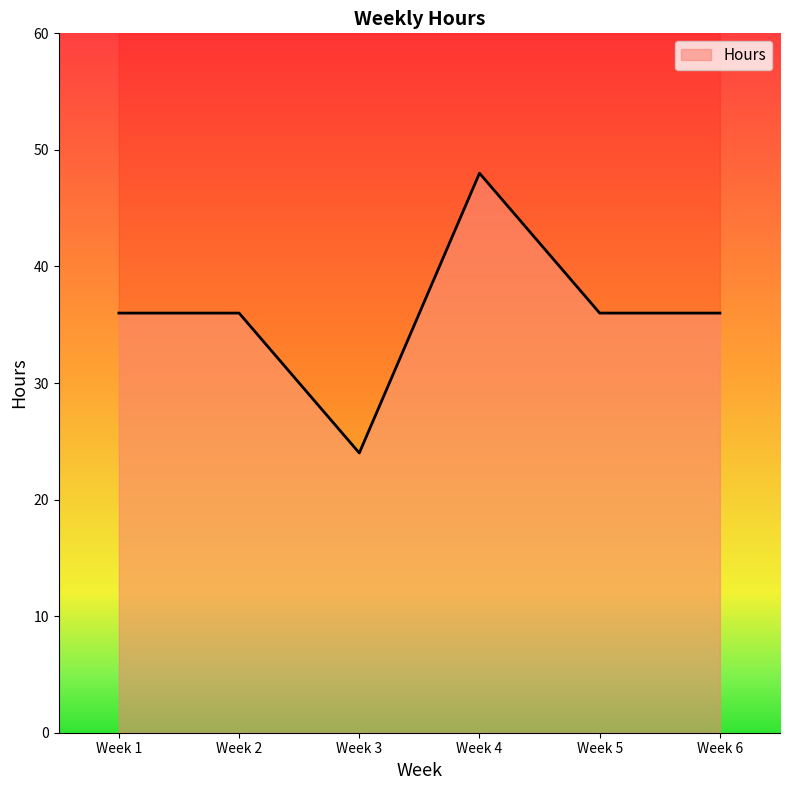

Rank the categories by value from lowest to highest.

Week 3, Week 1, Week 2, Week 5, Week 6, Week 4